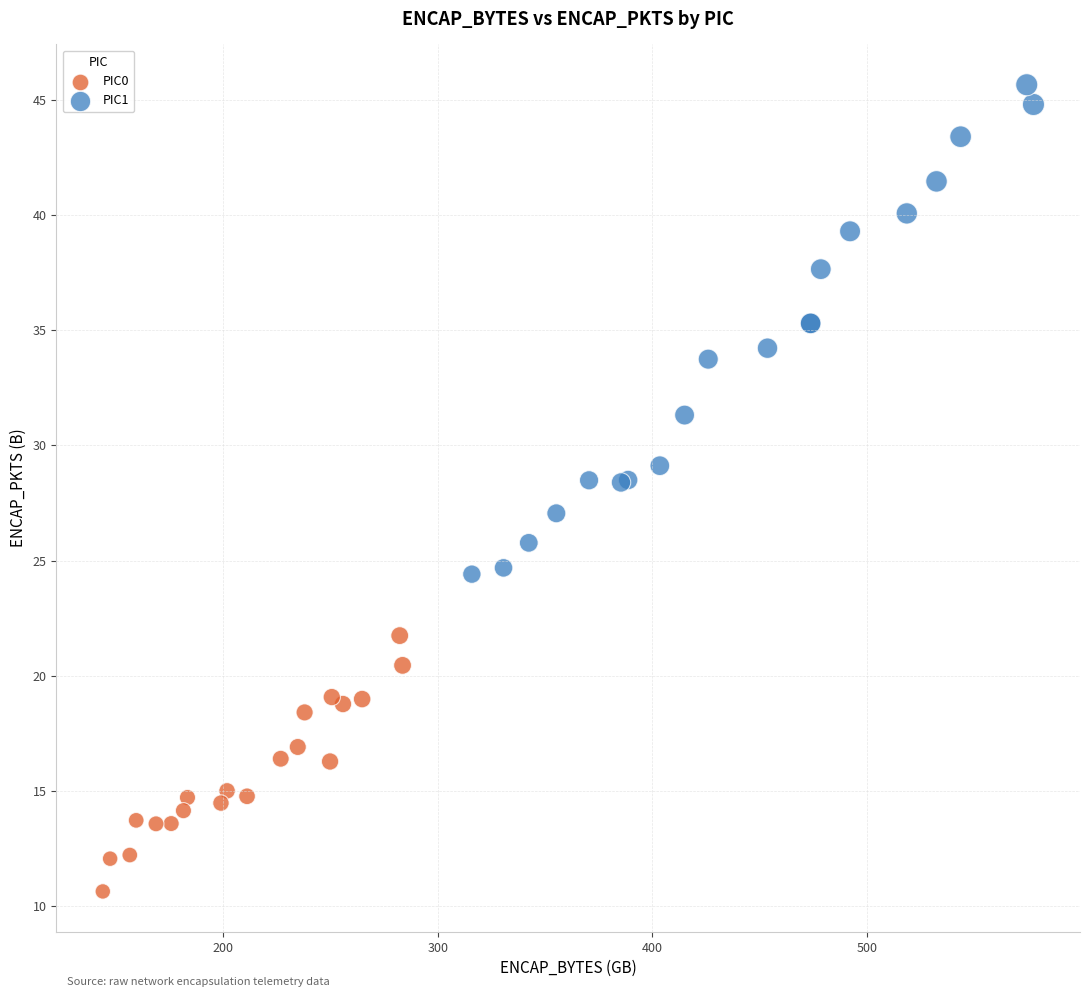

Which series reaches the minimum Y coordinate?

PIC0